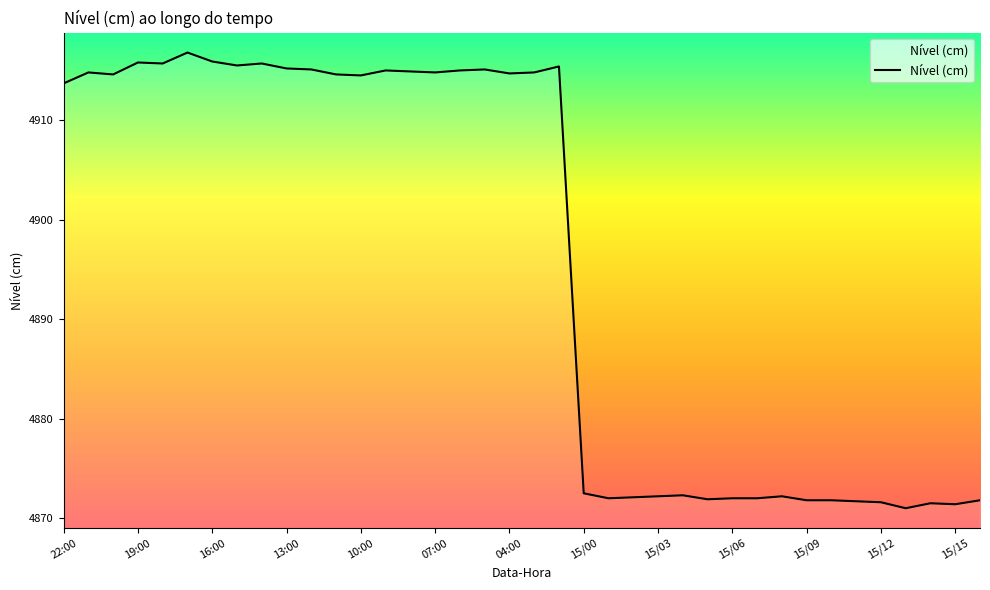

What is the minimum value shown in the chart?

4871.0